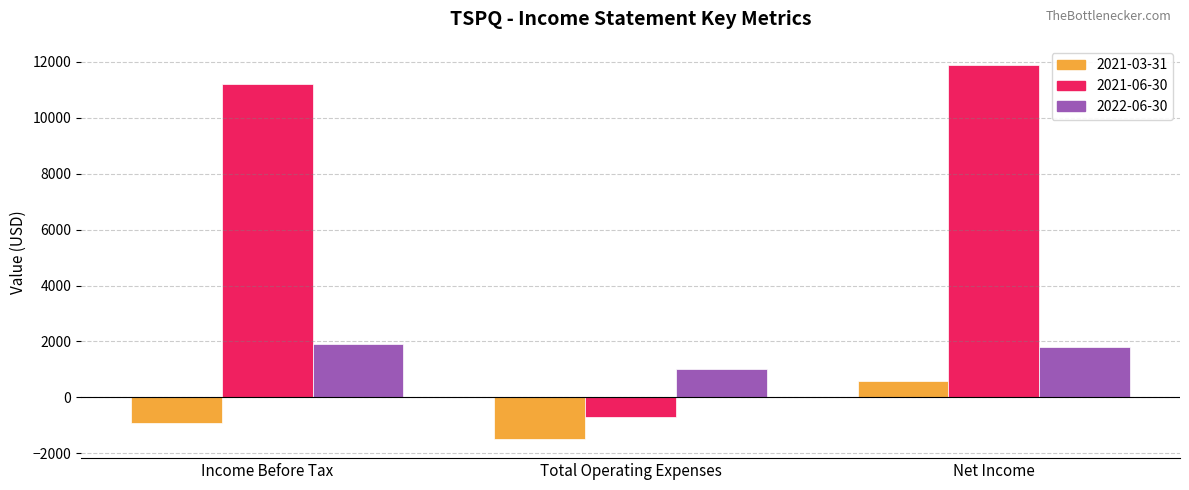

Rank the series by their average value, from lowest to highest.

2021-03-31, 2022-06-30, 2021-06-30